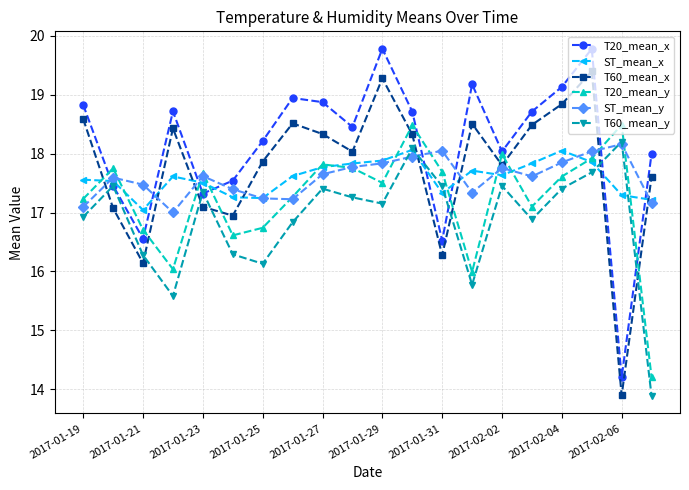

Count the number of categories in the chart.

20